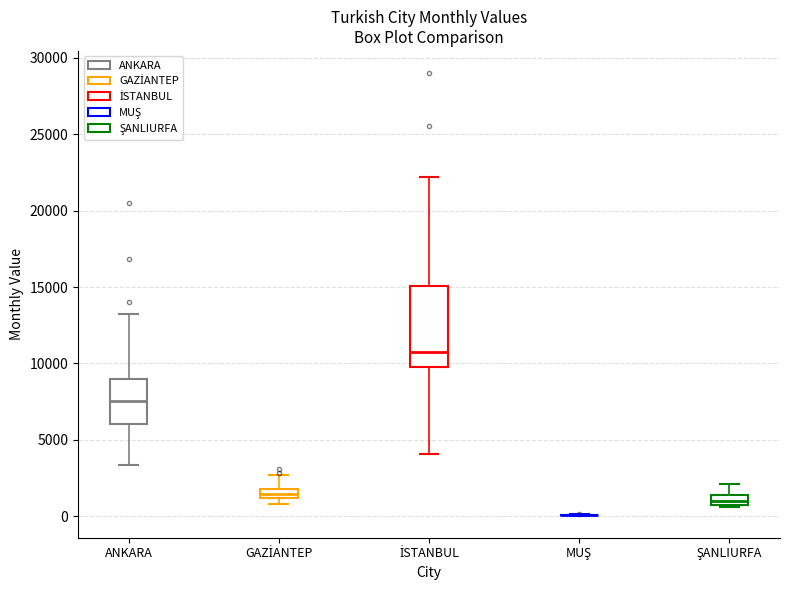

Which box is the tallest, from its lower edge to its upper edge?

İSTANBUL